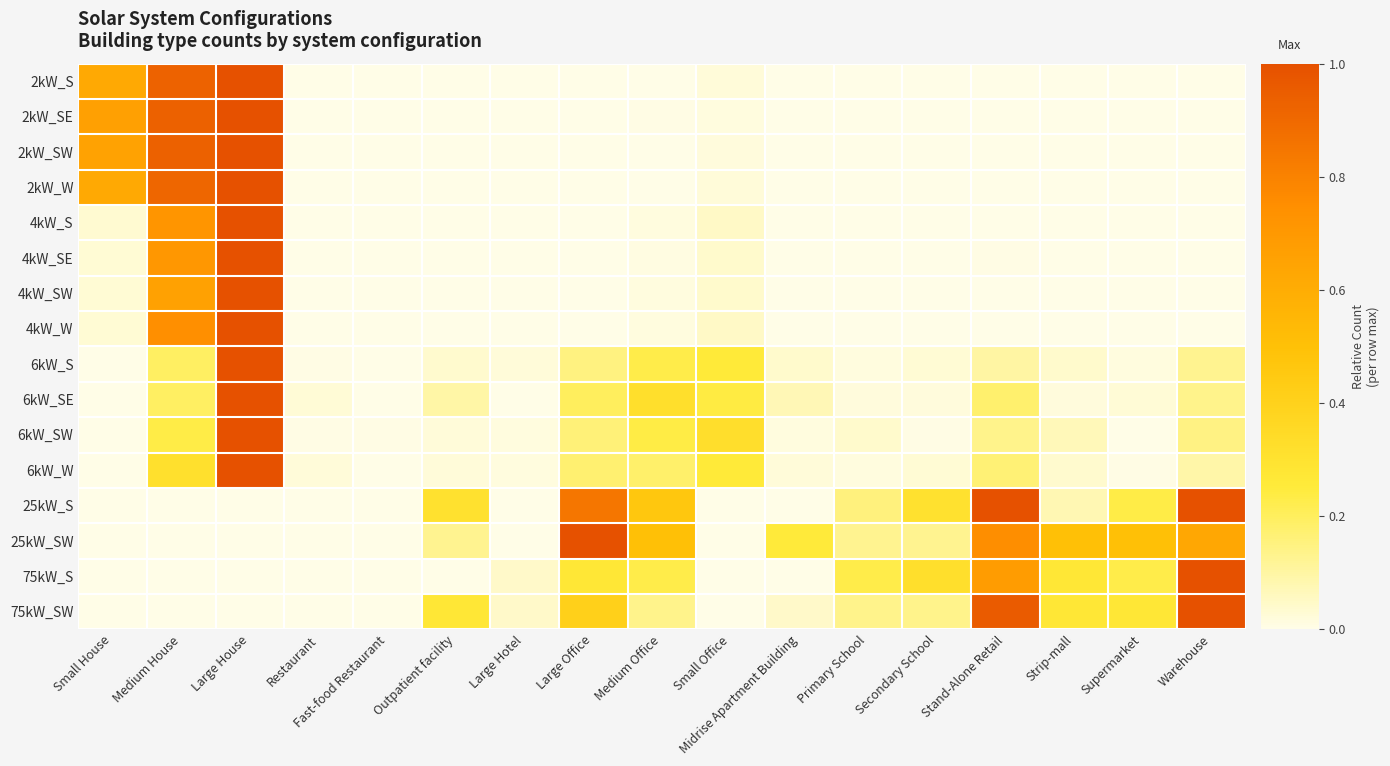

Reading left to right, list all the values displayed in this chart.

2kW_S: Small House=0.6	Medium House=0.9	Large House=1.0	Restaurant=0.0	Fast-food Restaurant=0.0	Outpatient facility=0.0	Large Hotel=0.0	Large Office=0.0	Medium Office=0.0	Small Office=0.0	Midrise Apartment Building=0.0	Primary School=0.0	Secondary School=0.0	Stand-Alone Retail=0.0	Strip-mall=0.0	Supermarket=0.0	Warehouse=0.0
2kW_SE: Small House=0.7	Medium House=0.9	Large House=1.0	Restaurant=0.0	Fast-food Restaurant=0.0	Outpatient facility=0.0	Large Hotel=0.0	Large Office=0.0	Medium Office=0.0	Small Office=0.0	Midrise Apartment Building=0.0	Primary School=0.0	Secondary School=0.0	Stand-Alone Retail=0.0	Strip-mall=0.0	Supermarket=0.0	Warehouse=0.0
2kW_SW: Small House=0.6	Medium House=0.9	Large House=1.0	Restaurant=0.0	Fast-food Restaurant=0.0	Outpatient facility=0.0	Large Hotel=0.0	Large Office=0.0	Medium Office=0.0	Small Office=0.0	Midrise Apartment Building=0.0	Primary School=0.0	Secondary School=0.0	Stand-Alone Retail=0.0	Strip-mall=0.0	Supermarket=0.0	Warehouse=0.0
2kW_W: Small House=0.6	Medium House=0.9	Large House=1.0	Restaurant=0.0	Fast-food Restaurant=0.0	Outpatient facility=0.0	Large Hotel=0.0	Large Office=0.0	Medium Office=0.0	Small Office=0.0	Midrise Apartment Building=0.0	Primary School=0.0	Secondary School=0.0	Stand-Alone Retail=0.0	Strip-mall=0.0	Supermarket=0.0	Warehouse=0.0
4kW_S: Small House=0.0	Medium House=0.7	Large House=1.0	Restaurant=0.0	Fast-food Restaurant=0.0	Outpatient facility=0.0	Large Hotel=0.0	Large Office=0.0	Medium Office=0.0	Small Office=0.0	Midrise Apartment Building=0.0	Primary School=0.0	Secondary School=0.0	Stand-Alone Retail=0.0	Strip-mall=0.0	Supermarket=0.0	Warehouse=0.0
4kW_SE: Small House=0.0	Medium House=0.7	Large House=1.0	Restaurant=0.0	Fast-food Restaurant=0.0	Outpatient facility=0.0	Large Hotel=0.0	Large Office=0.0	Medium Office=0.0	Small Office=0.0	Midrise Apartment Building=0.0	Primary School=0.0	Secondary School=0.0	Stand-Alone Retail=0.0	Strip-mall=0.0	Supermarket=0.0	Warehouse=0.0
4kW_SW: Small House=0.0	Medium House=0.7	Large House=1.0	Restaurant=0.0	Fast-food Restaurant=0.0	Outpatient facility=0.0	Large Hotel=0.0	Large Office=0.0	Medium Office=0.0	Small Office=0.0	Midrise Apartment Building=0.0	Primary School=0.0	Secondary School=0.0	Stand-Alone Retail=0.0	Strip-mall=0.0	Supermarket=0.0	Warehouse=0.0
4kW_W: Small House=0.0	Medium House=0.7	Large House=1.0	Restaurant=0.0	Fast-food Restaurant=0.0	Outpatient facility=0.0	Large Hotel=0.0	Large Office=0.0	Medium Office=0.0	Small Office=0.0	Midrise Apartment Building=0.0	Primary School=0.0	Secondary School=0.0	Stand-Alone Retail=0.0	Strip-mall=0.0	Supermarket=0.0	Warehouse=0.0
6kW_S: Small House=0.0	Medium House=0.2	Large House=1.0	Restaurant=0.0	Fast-food Restaurant=0.0	Outpatient facility=0.0	Large Hotel=0.0	Large Office=0.1	Medium Office=0.2	Small Office=0.3	Midrise Apartment Building=0.0	Primary School=0.0	Secondary School=0.0	Stand-Alone Retail=0.1	Strip-mall=0.0	Supermarket=0.0	Warehouse=0.1
6kW_SE: Small House=0.0	Medium House=0.2	Large House=1.0	Restaurant=0.0	Fast-food Restaurant=0.0	Outpatient facility=0.1	Large Hotel=0.0	Large Office=0.2	Medium Office=0.3	Small Office=0.2	Midrise Apartment Building=0.1	Primary School=0.0	Secondary School=0.0	Stand-Alone Retail=0.2	Strip-mall=0.0	Supermarket=0.0	Warehouse=0.1
6kW_SW: Small House=0.0	Medium House=0.2	Large House=1.0	Restaurant=0.0	Fast-food Restaurant=0.0	Outpatient facility=0.0	Large Hotel=0.0	Large Office=0.2	Medium Office=0.2	Small Office=0.3	Midrise Apartment Building=0.0	Primary School=0.0	Secondary School=0.0	Stand-Alone Retail=0.1	Strip-mall=0.1	Supermarket=0.0	Warehouse=0.1
6kW_W: Small House=0.0	Medium House=0.3	Large House=1.0	Restaurant=0.0	Fast-food Restaurant=0.0	Outpatient facility=0.0	Large Hotel=0.0	Large Office=0.2	Medium Office=0.2	Small Office=0.3	Midrise Apartment Building=0.0	Primary School=0.0	Secondary School=0.0	Stand-Alone Retail=0.2	Strip-mall=0.0	Supermarket=0.0	Warehouse=0.1
25kW_S: Small House=0.0	Medium House=0.0	Large House=0.0	Restaurant=0.0	Fast-food Restaurant=0.0	Outpatient facility=0.3	Large Hotel=0.0	Large Office=0.8	Medium Office=0.5	Small Office=0.0	Midrise Apartment Building=0.0	Primary School=0.2	Secondary School=0.3	Stand-Alone Retail=1.0	Strip-mall=0.1	Supermarket=0.2	Warehouse=1.0
25kW_SW: Small House=0.0	Medium House=0.0	Large House=0.0	Restaurant=0.0	Fast-food Restaurant=0.0	Outpatient facility=0.1	Large Hotel=0.0	Large Office=1.0	Medium Office=0.5	Small Office=0.0	Midrise Apartment Building=0.2	Primary School=0.1	Secondary School=0.1	Stand-Alone Retail=0.8	Strip-mall=0.5	Supermarket=0.5	Warehouse=0.6
75kW_S: Small House=0.0	Medium House=0.0	Large House=0.0	Restaurant=0.0	Fast-food Restaurant=0.0	Outpatient facility=0.0	Large Hotel=0.0	Large Office=0.3	Medium Office=0.2	Small Office=0.0	Midrise Apartment Building=0.0	Primary School=0.2	Secondary School=0.3	Stand-Alone Retail=0.7	Strip-mall=0.3	Supermarket=0.2	Warehouse=1.0
75kW_SW: Small House=0.0	Medium House=0.0	Large House=0.0	Restaurant=0.0	Fast-food Restaurant=0.0	Outpatient facility=0.3	Large Hotel=0.0	Large Office=0.4	Medium Office=0.1	Small Office=0.0	Midrise Apartment Building=0.0	Primary School=0.1	Secondary School=0.1	Stand-Alone Retail=1.0	Strip-mall=0.3	Supermarket=0.3	Warehouse=1.0